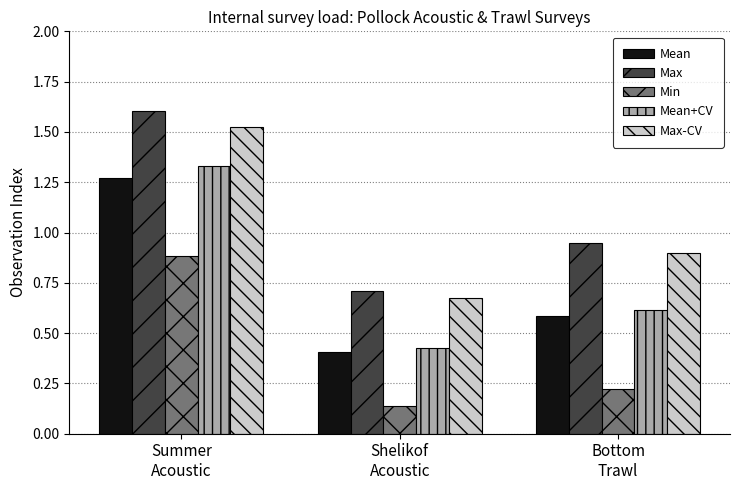

At which label does Max reach its minimum?

Shelikof
Acoustic